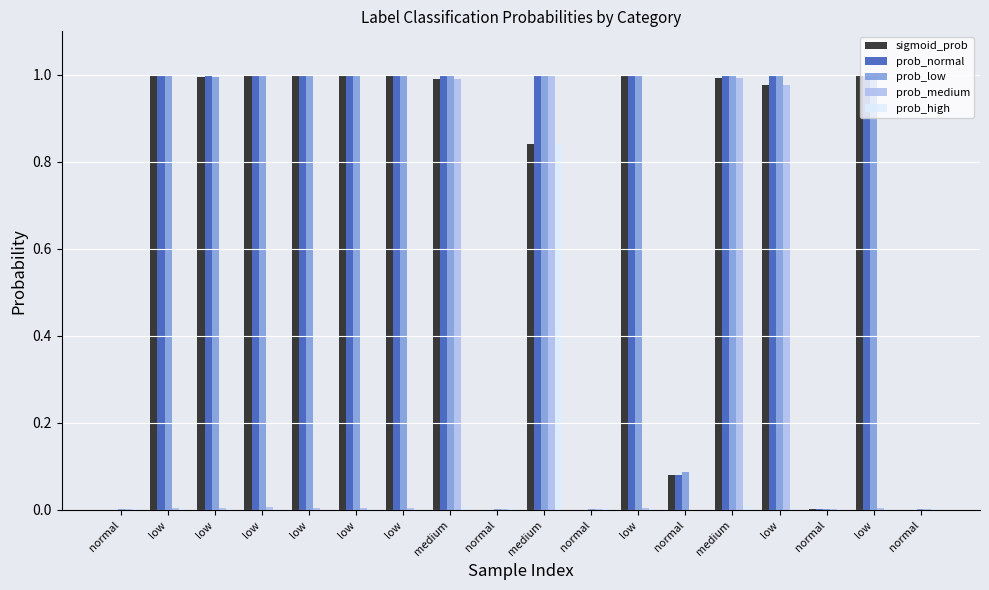

Reading left to right, transcribe all the data shown in this chart.

sigmoid_prob: normal=0.0	low=1.0	low=1.0	low=1.0	low=1.0	low=1.0	low=1.0	medium=1.0	normal=0.0	medium=0.8	normal=0.0	low=1.0	normal=0.1	medium=1.0	low=1.0	normal=0.0	low=1.0	normal=0.0
prob_normal: normal=0.0	low=1.0	low=1.0	low=1.0	low=1.0	low=1.0	low=1.0	medium=1.0	normal=0.0	medium=1.0	normal=0.0	low=1.0	normal=0.1	medium=1.0	low=1.0	normal=0.0	low=1.0	normal=0.0
prob_low: normal=0.0	low=1.0	low=1.0	low=1.0	low=1.0	low=1.0	low=1.0	medium=1.0	normal=0.0	medium=1.0	normal=0.0	low=1.0	normal=0.1	medium=1.0	low=1.0	normal=0.0	low=1.0	normal=0.0
prob_medium: normal=0.0	low=0.0	low=0.0	low=0.0	low=0.0	low=0.0	low=0.0	medium=1.0	normal=0.0	medium=1.0	normal=0.0	low=0.0	normal=0.0	medium=1.0	low=1.0	normal=0.0	low=0.0	normal=0.0
prob_high: normal=0.0	low=0.0	low=0.0	low=0.0	low=0.0	low=0.0	low=0.0	medium=0.0	normal=0.0	medium=0.8	normal=0.0	low=0.0	normal=0.0	medium=0.0	low=0.0	normal=0.0	low=0.0	normal=0.0